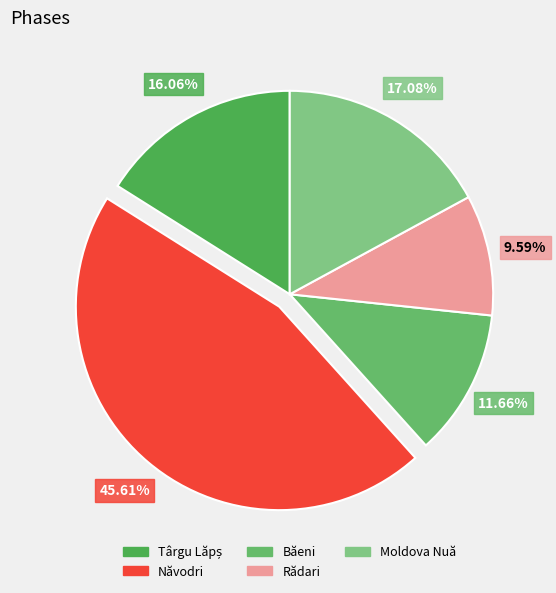

To the nearest percent, what is the combined percentage of Moldova Nuă and Năvodri?

63%